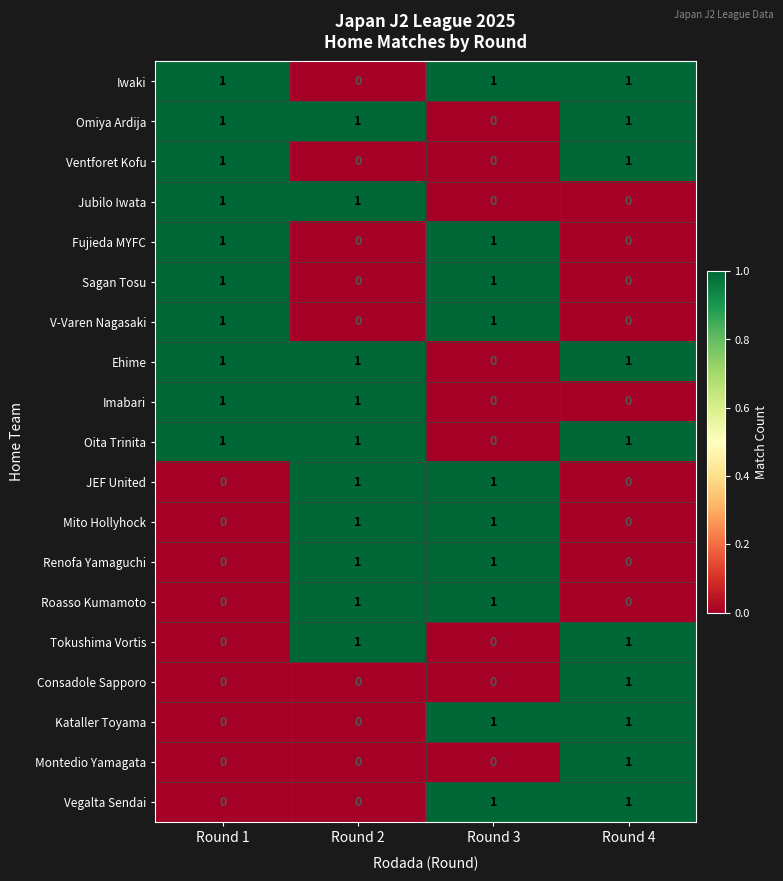

How many series are shown in this chart?

19